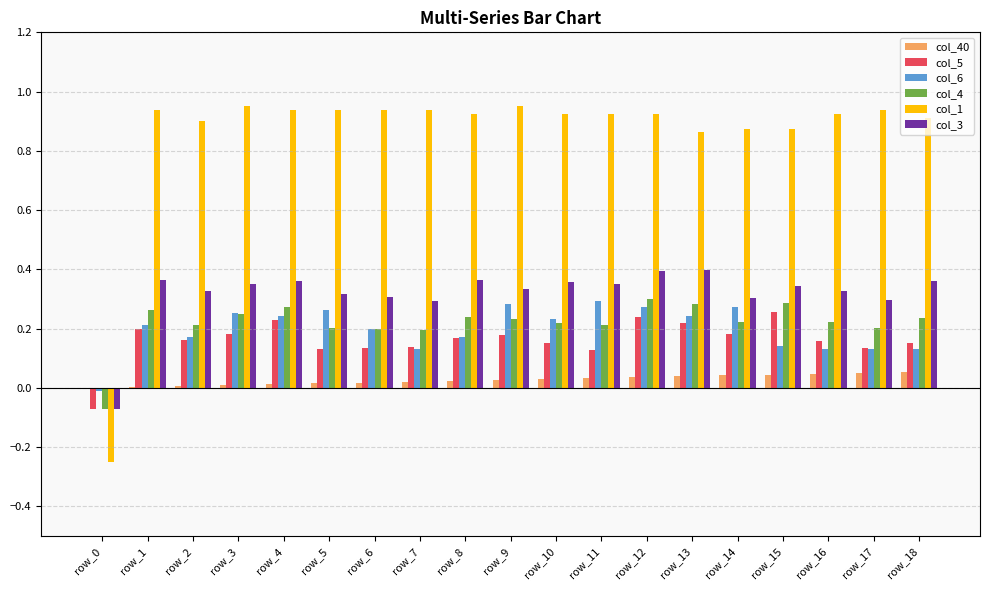

The col_4 series shows 0.2 at row_8. True or false?

True